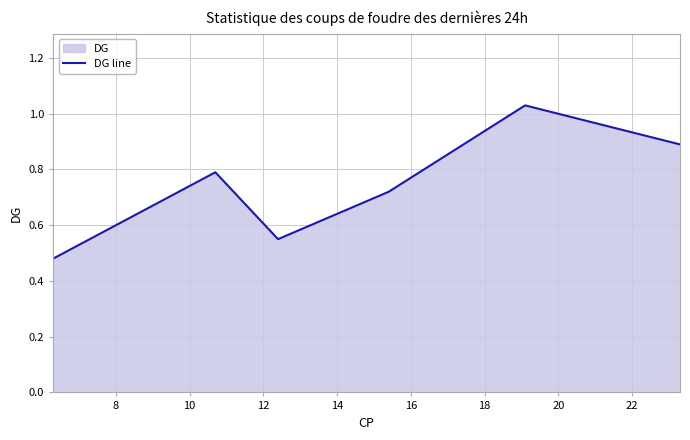

What is the minimum value shown in the chart?

0.5